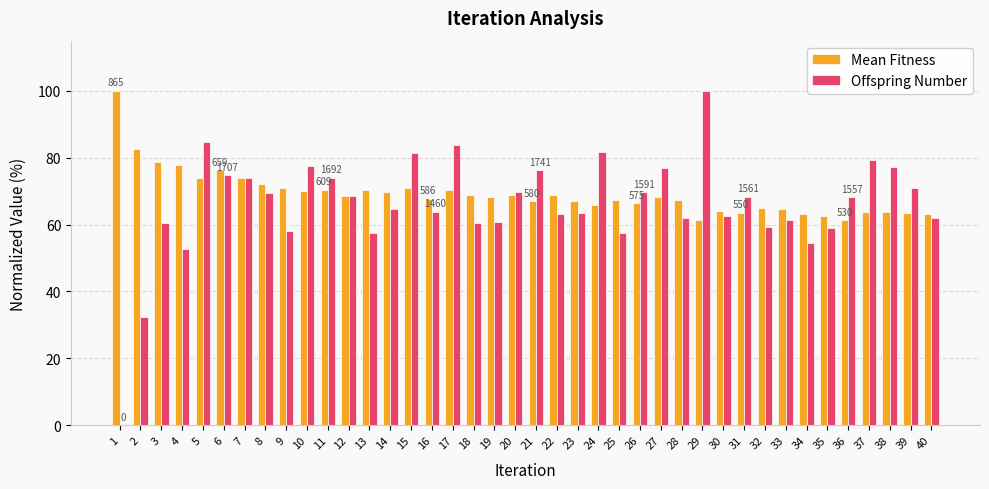

Between 24 and 34, which series saw the biggest shift?

Offspring Number